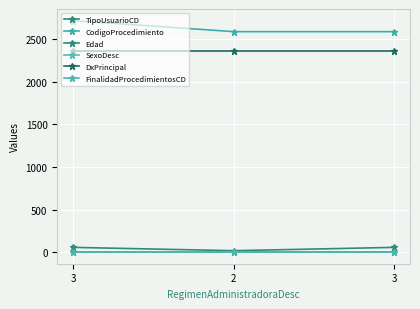

How many data points does each series have?

3